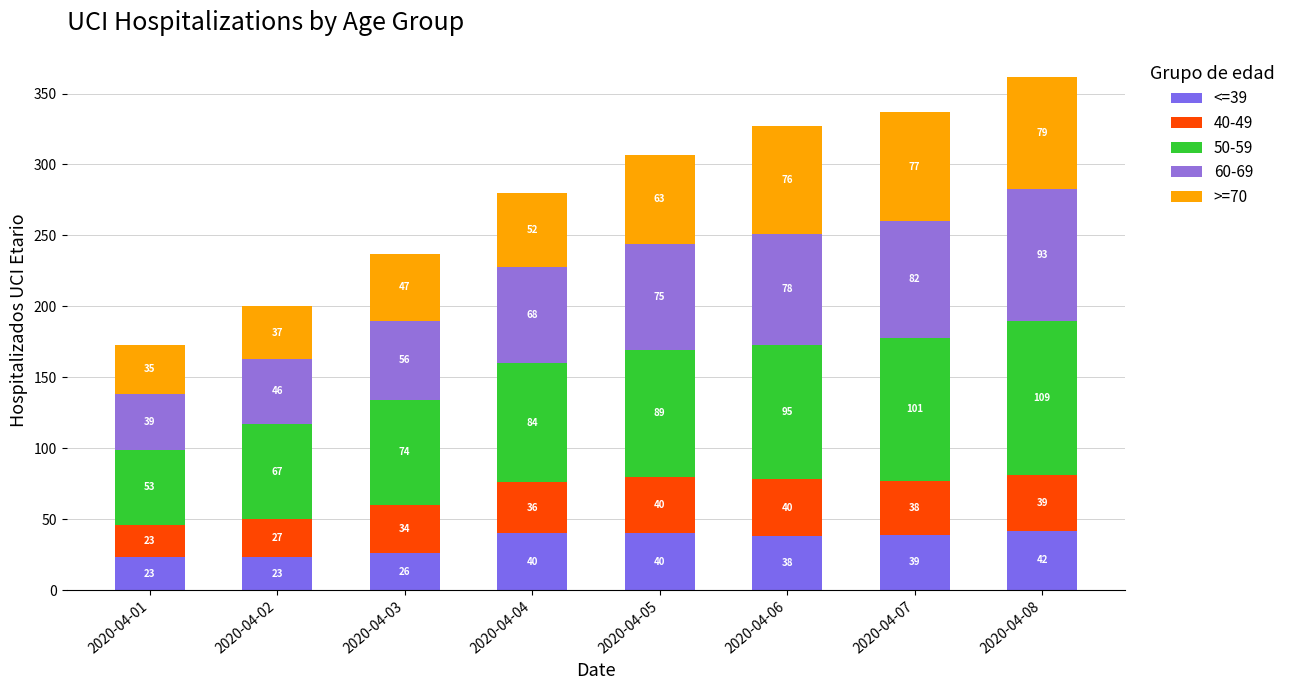

What is the value of the <=39 bar at the 8th from the left?

42